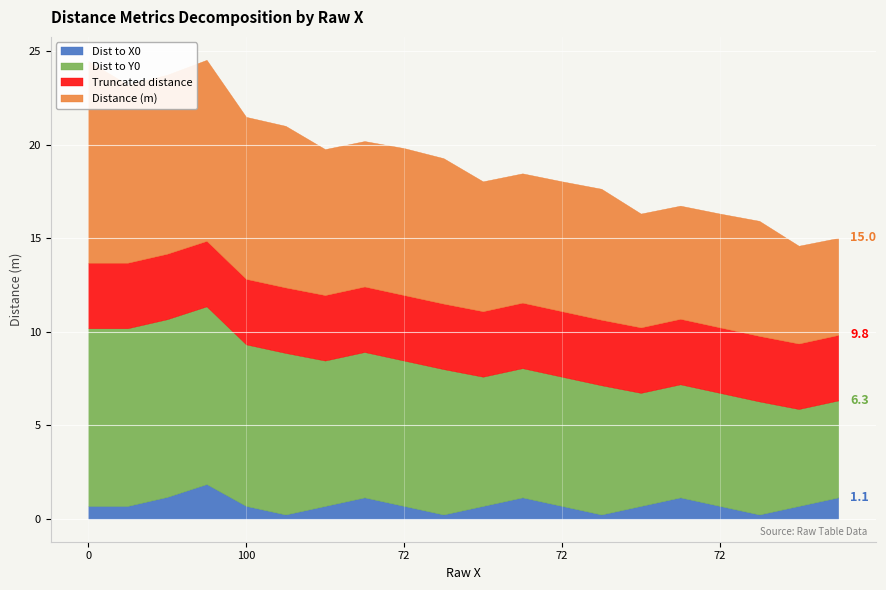

Is it true that Distance (m) equals 3.0 at 54?

False